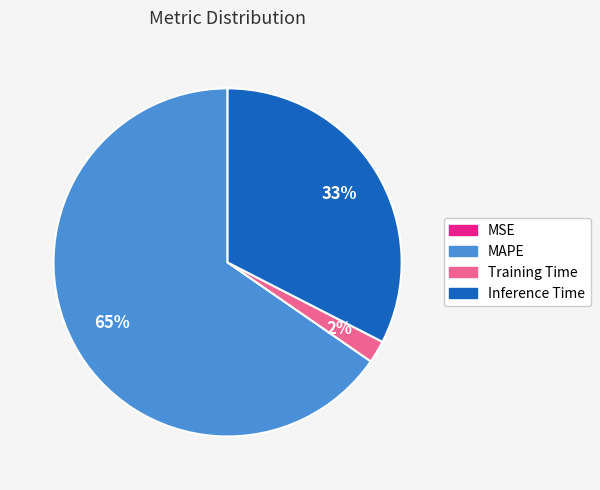

Between Inference Time and Training Time, which is larger?

Inference Time